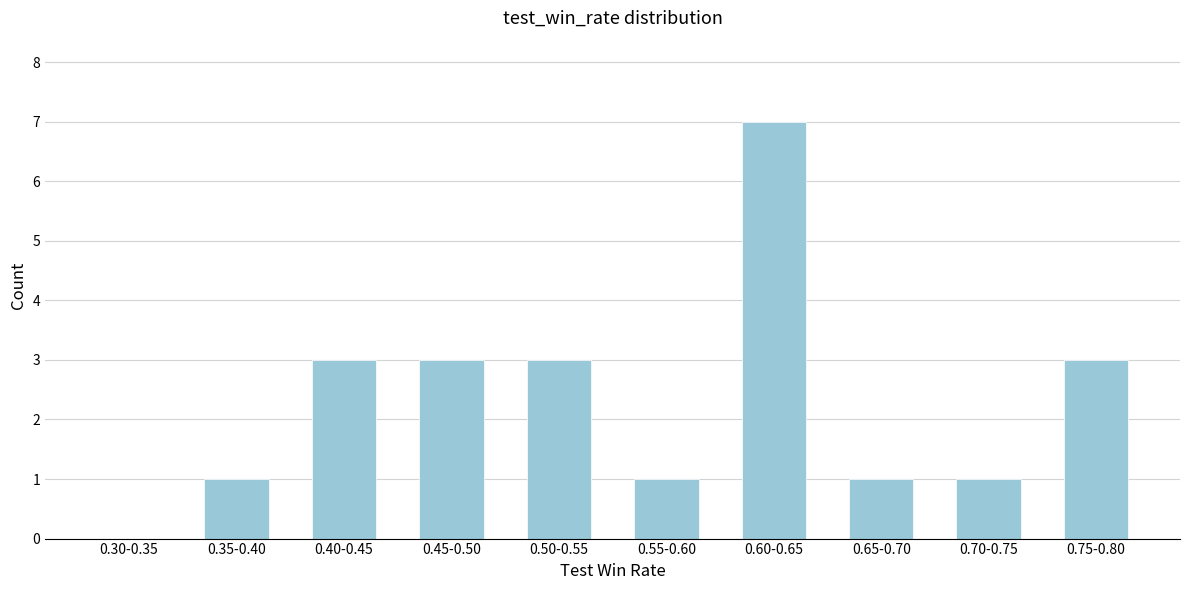

Reading left to right, extract all data points from this chart.

0.30-0.35=0	0.35-0.40=1	0.40-0.45=3	0.45-0.50=3	0.50-0.55=3	0.55-0.60=1	0.60-0.65=7	0.65-0.70=1	0.70-0.75=1	0.75-0.80=3